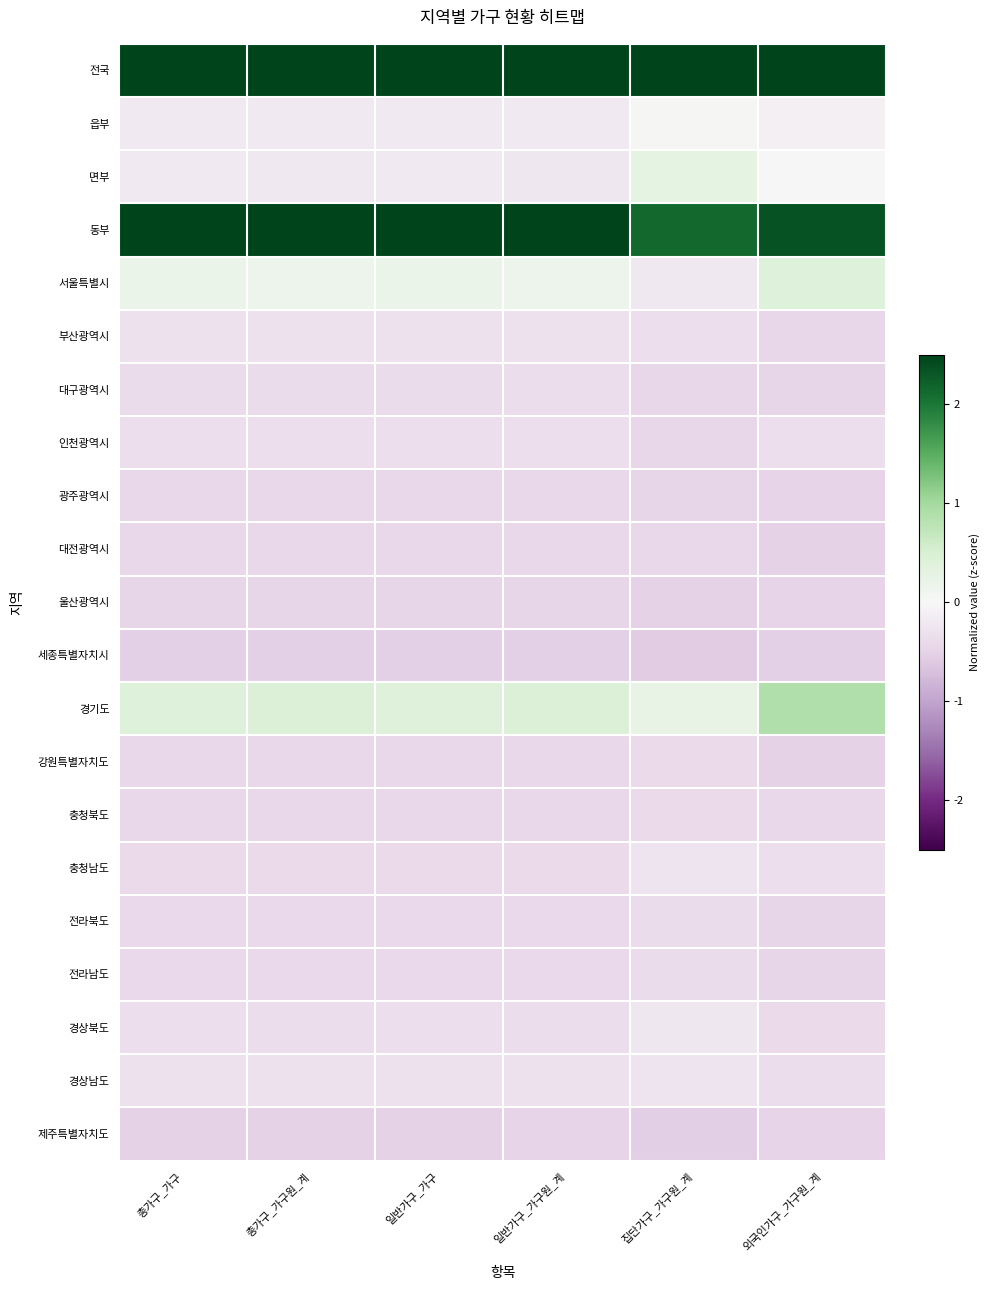

What is the minimum value shown in the chart?

-0.6